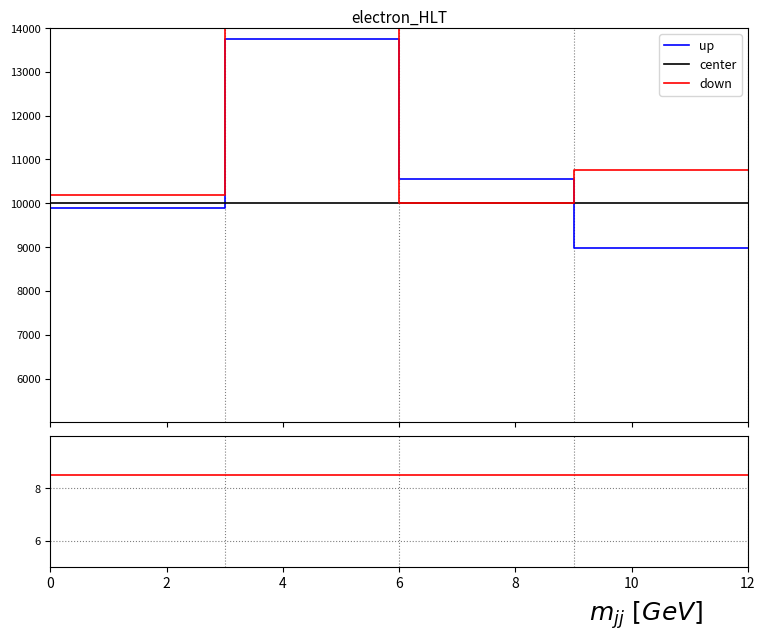

True or false: down and up intersect in this chart.

False